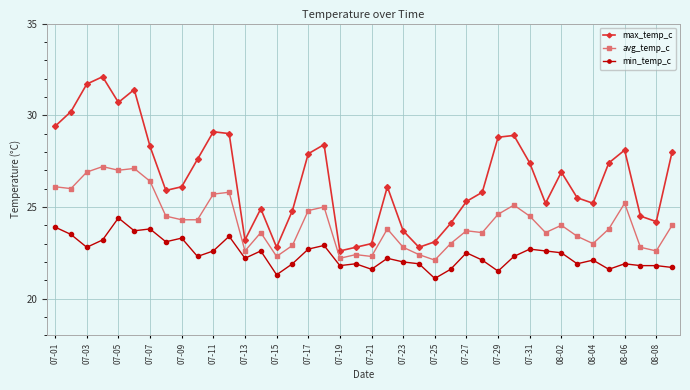

Which series has the largest total across all categories?

max_temp_c